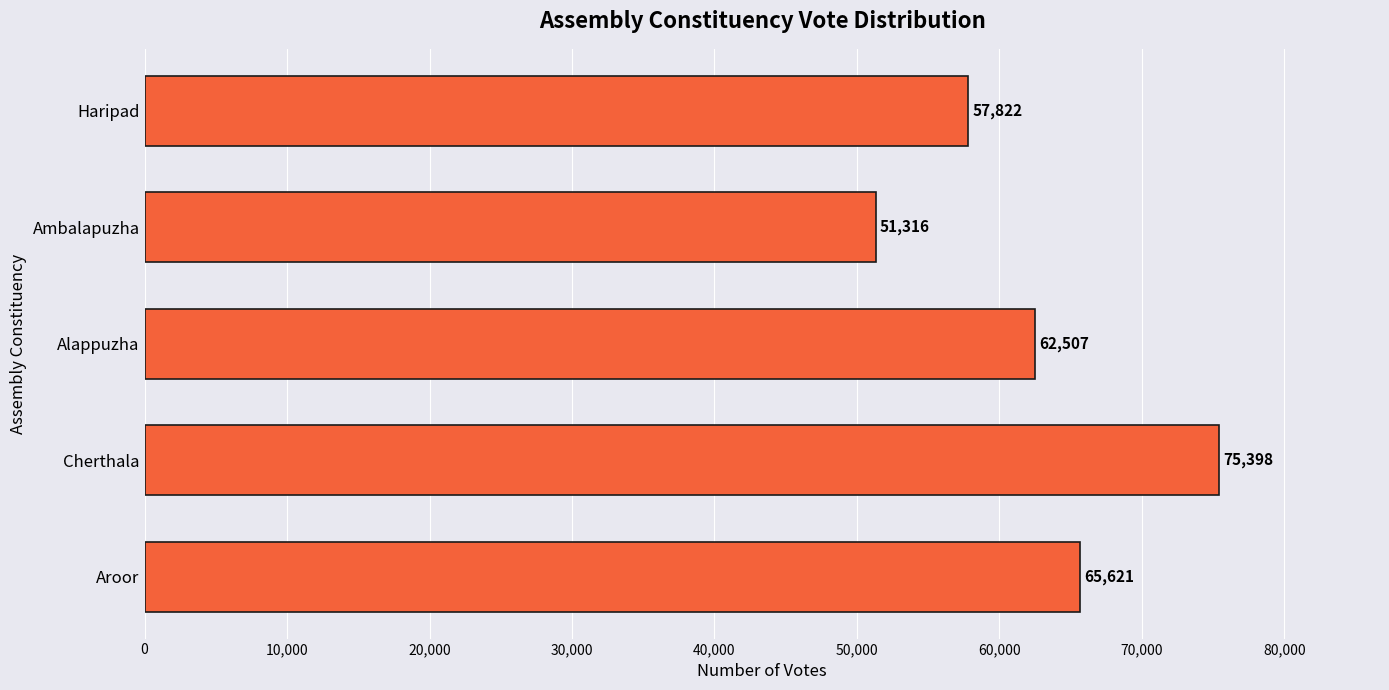

Rank the categories by value from lowest to highest.

Ambalapuzha, Haripad, Alappuzha, Aroor, Cherthala